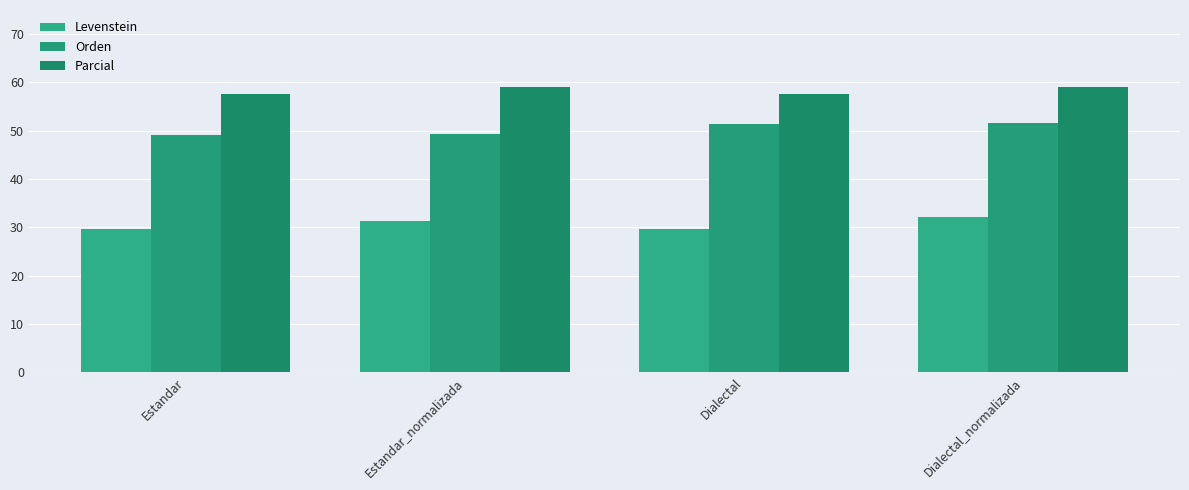

What is the approximate value of Parcial at Estandar?

57.7